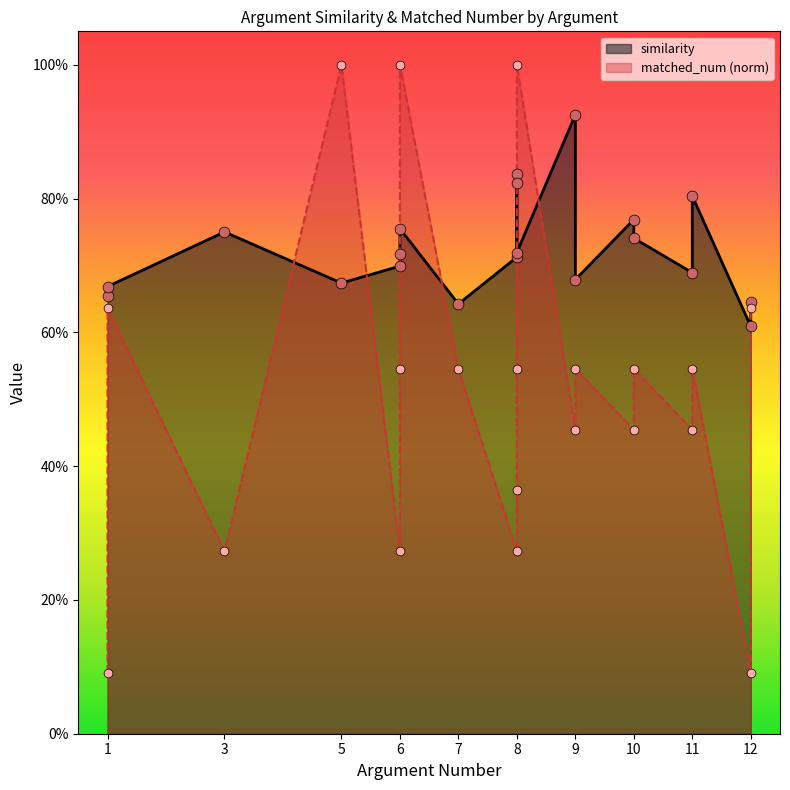

At how many categories does at least one series exceed 0?

20